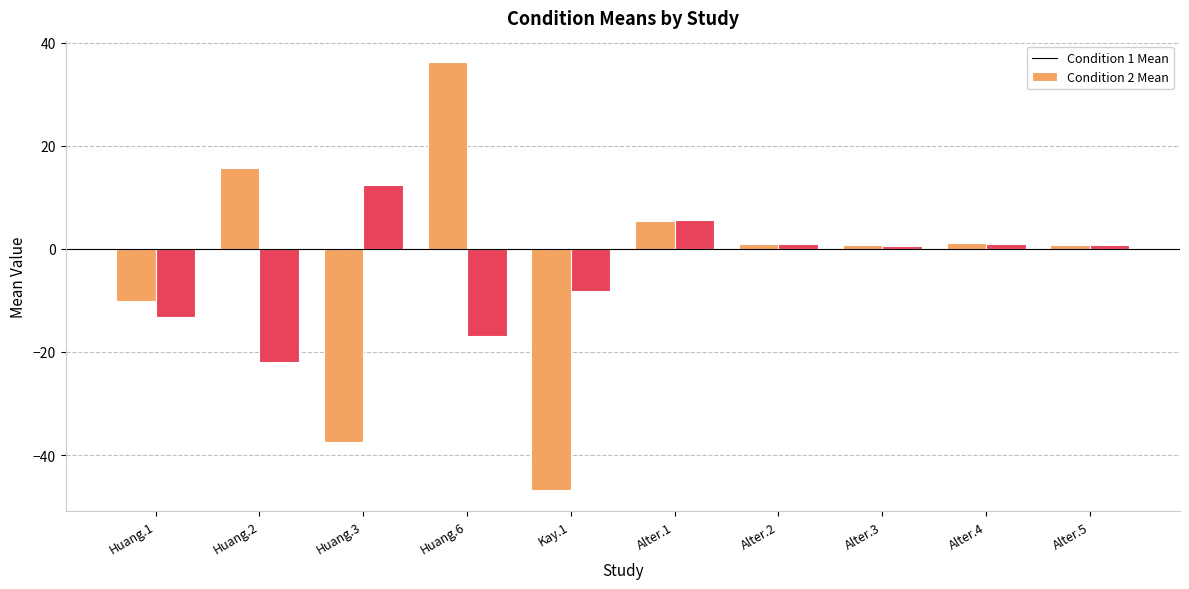

Is the value of Condition 2 Mean at Alter.1 greater than the value of Condition 1 Mean at Huang.2?

No